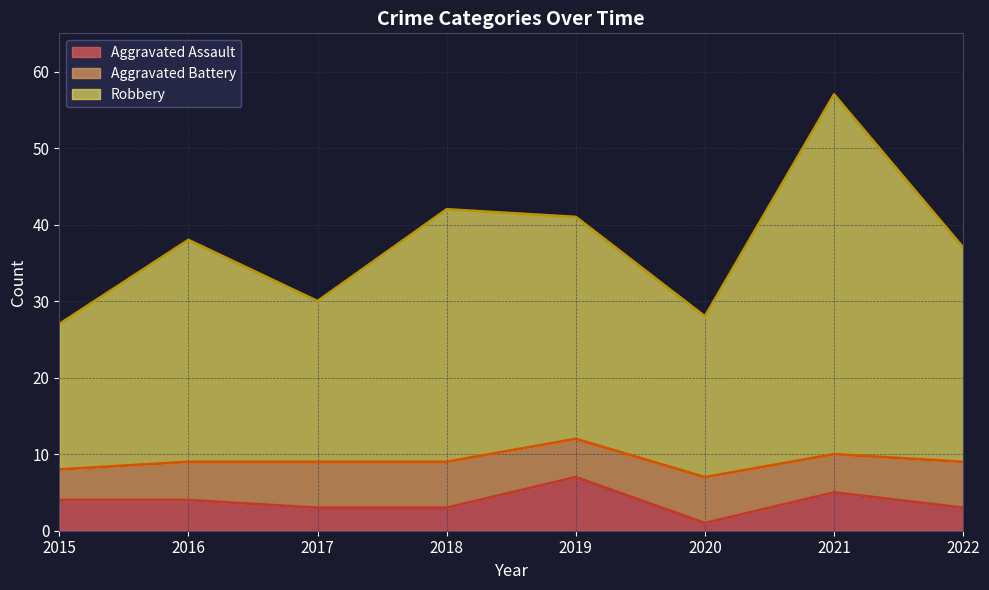

Does the chart display data point markers on the line(s)?

No